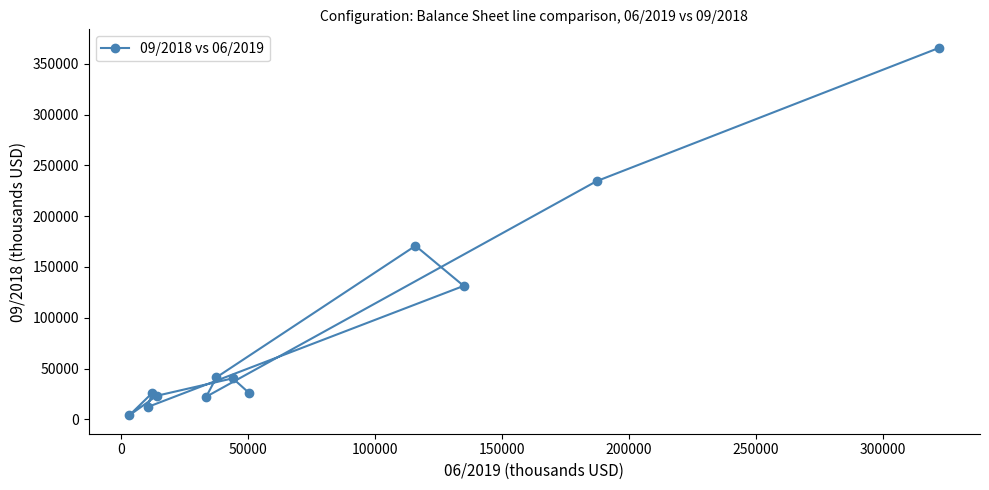

What is the difference between the maximum and minimum values?

361769